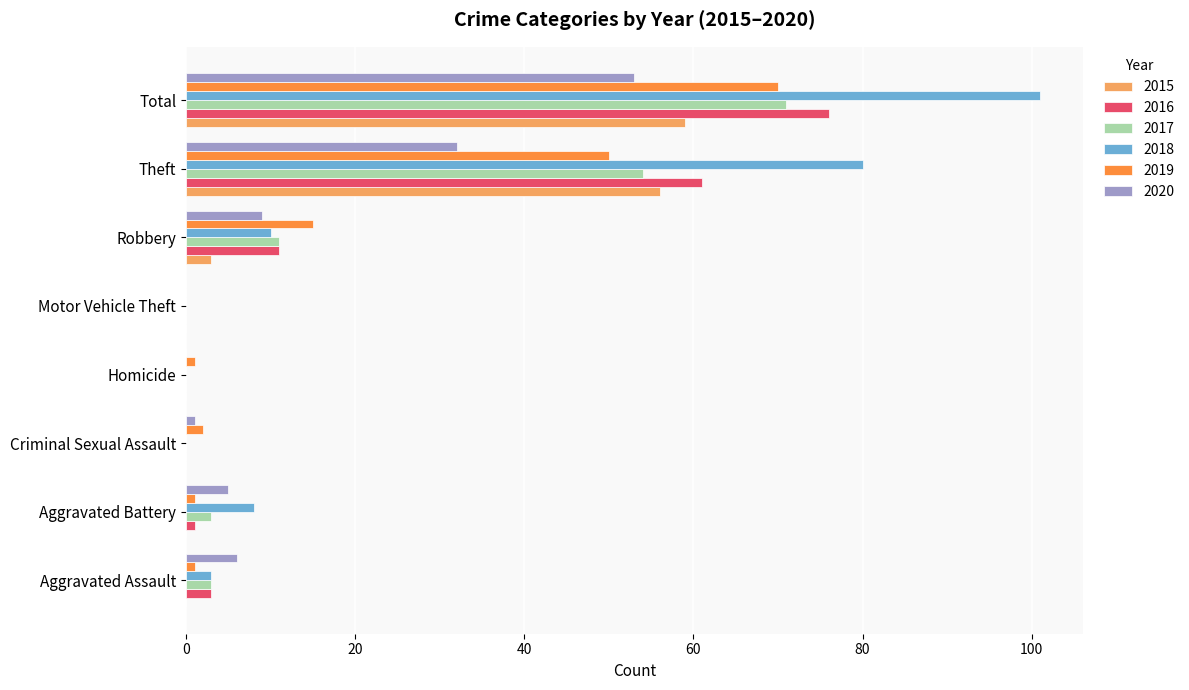

What is the sum of all 2018 values?

202